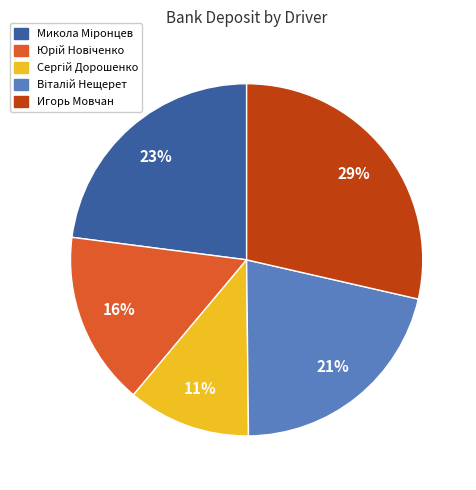

To the nearest percent, what is the average slice percentage?

20%